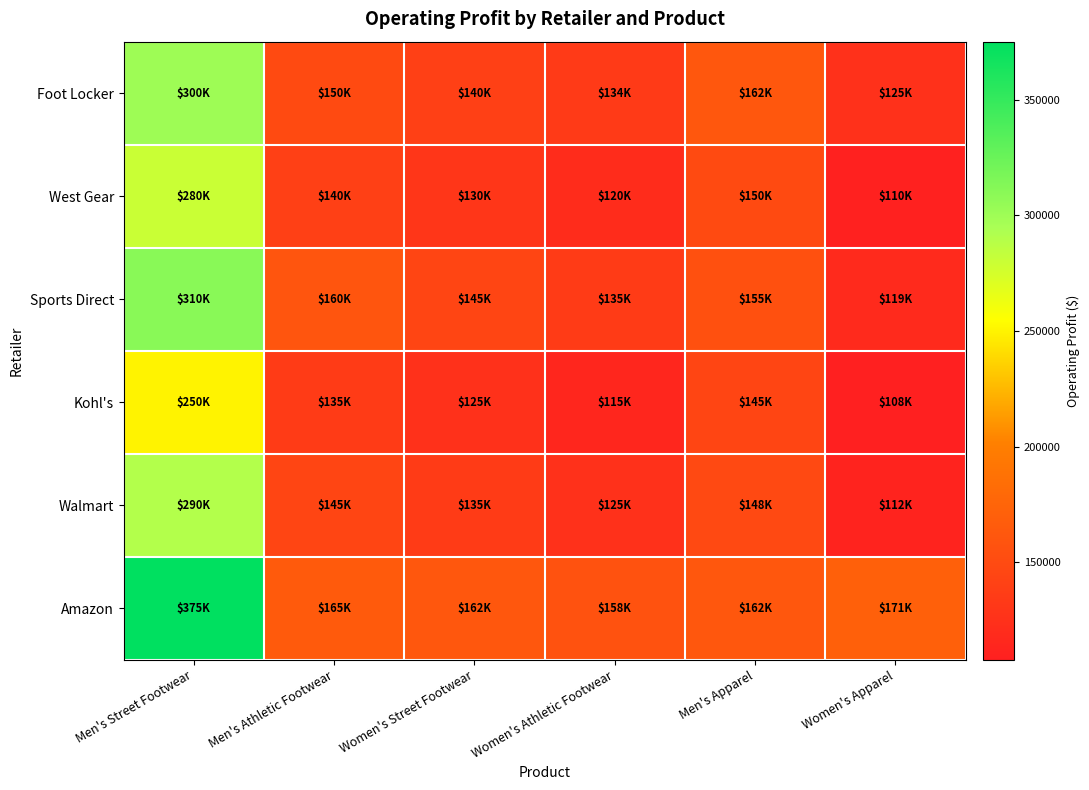

At which category is the sum across all series the highest?

Men's Street Footwear